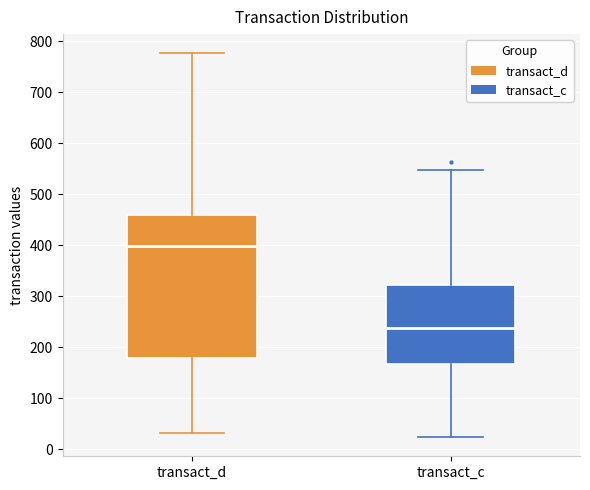

Which box has the highest median line?

transact_d